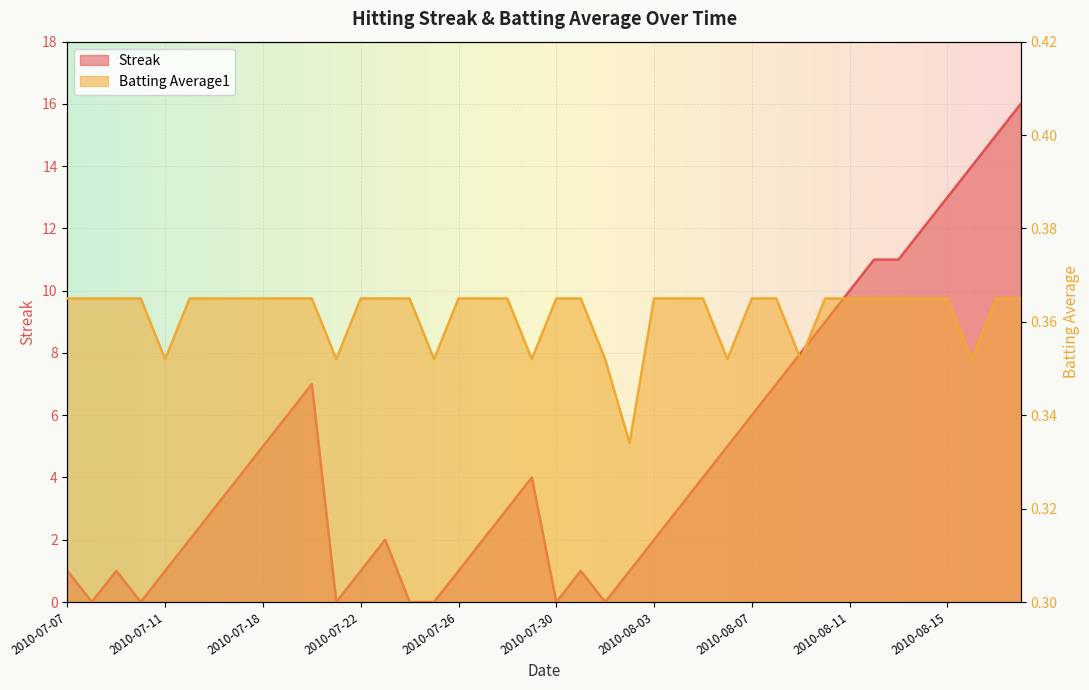

How many lines are shown in the chart?

2